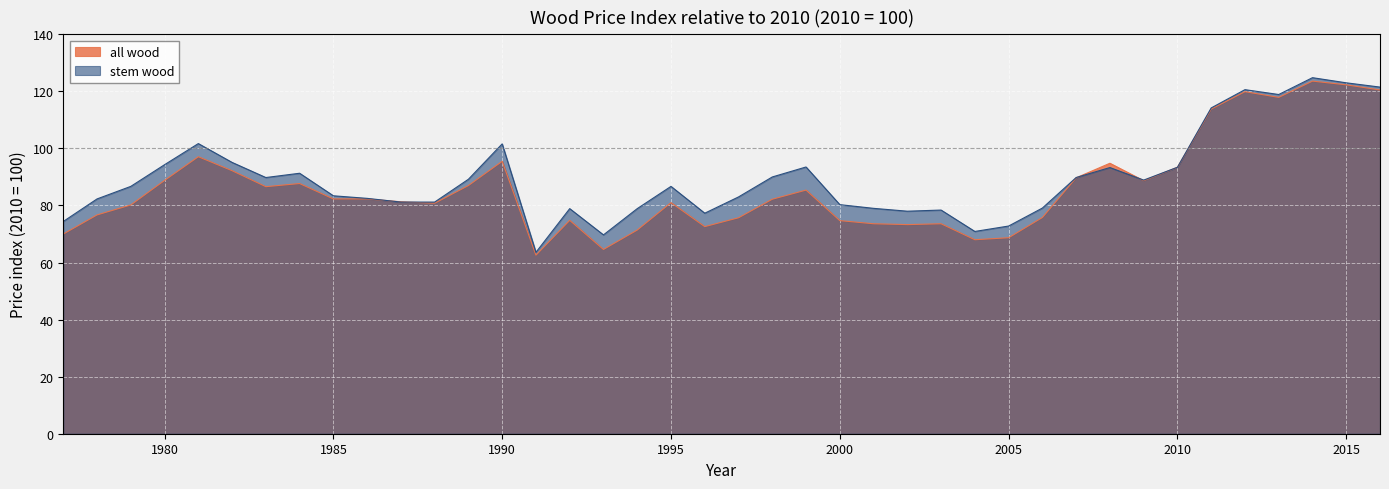

How many lines are shown in the chart?

2